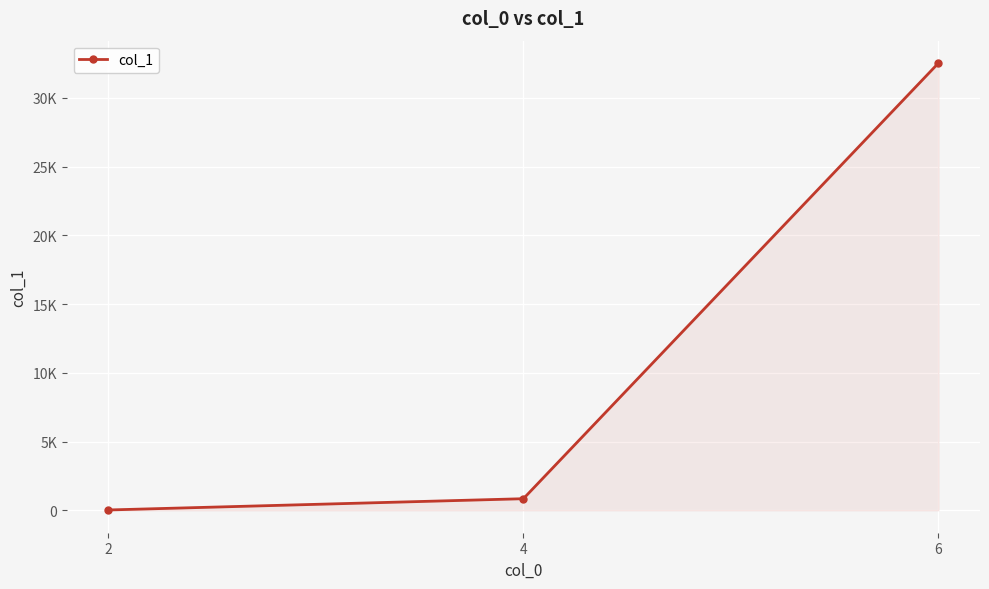

What is the difference between the values at 6 and 4?

31680